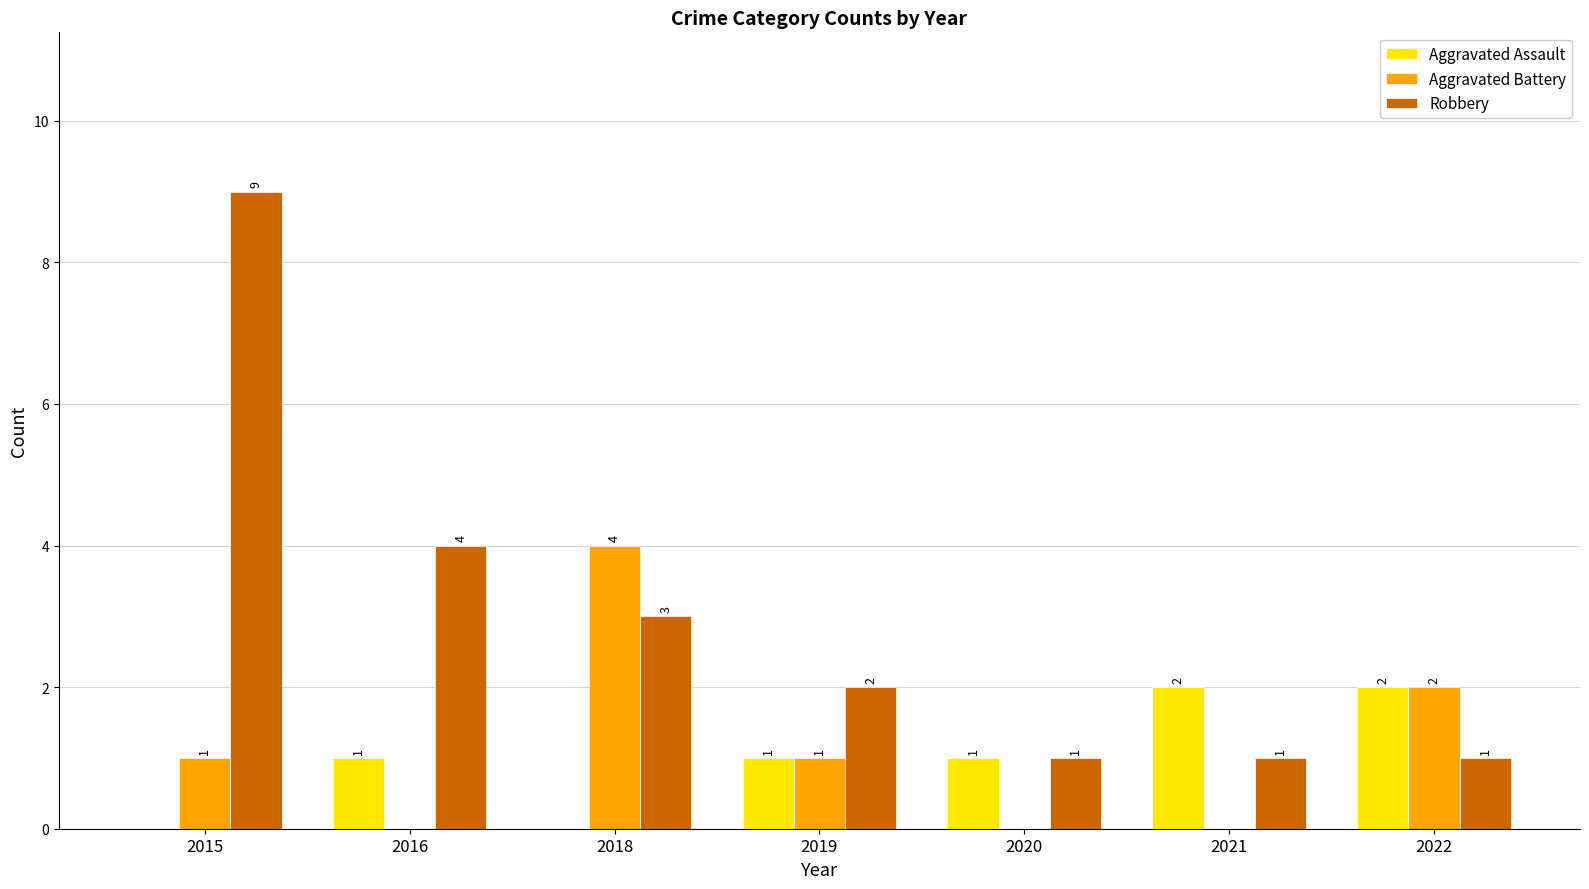

How many groups of bars are there?

7